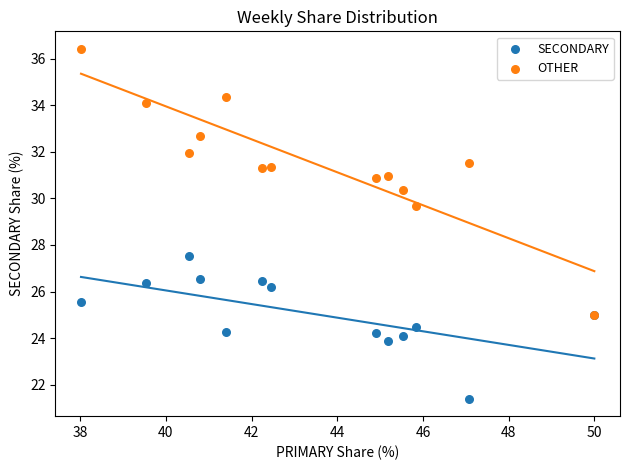

Across all series, what Y value is closest to 28?

27.5